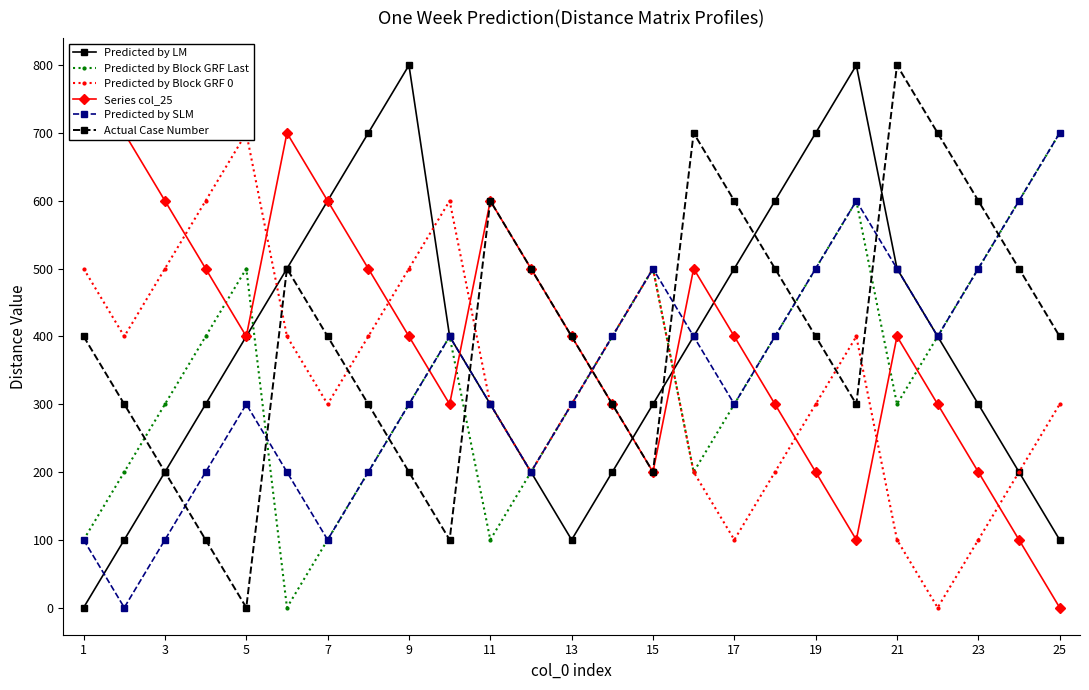

How many interior local peaks does the Actual Case Number series have?

4